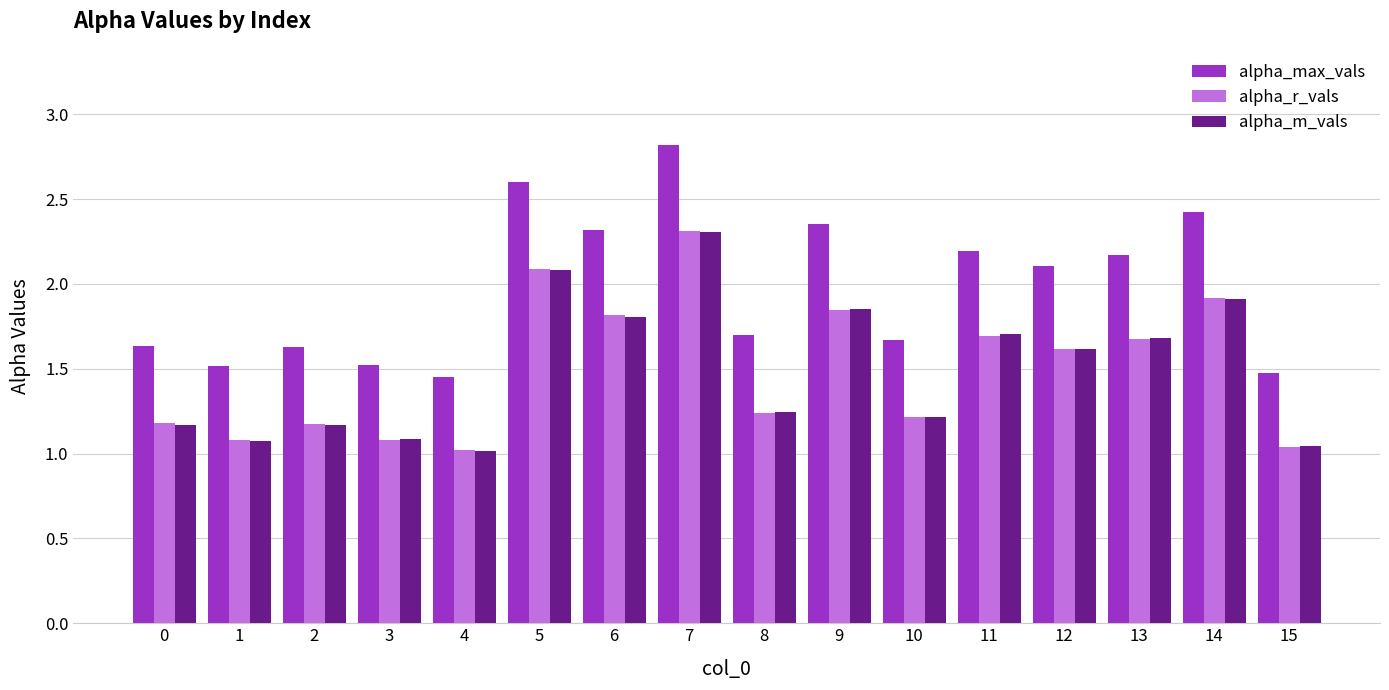

Are the bars horizontal?

No